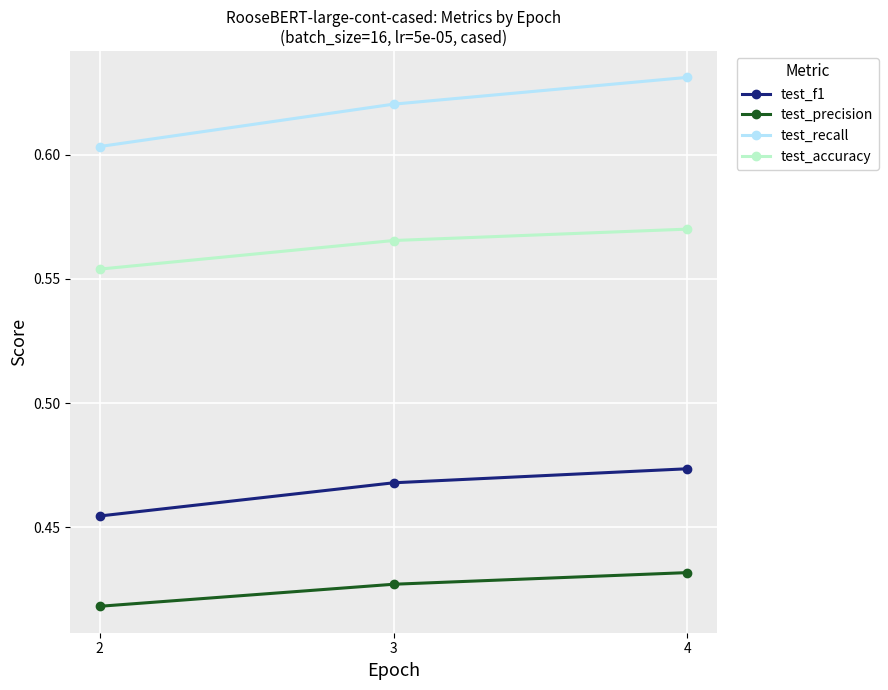

The test_accuracy series shows 0.1 at 2. True or false?

False